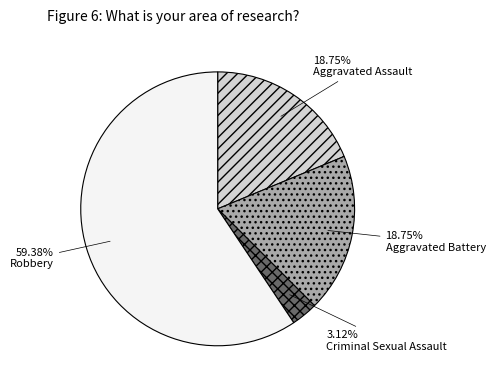

Which has a higher value, Robbery or Criminal Sexual Assault?

Robbery